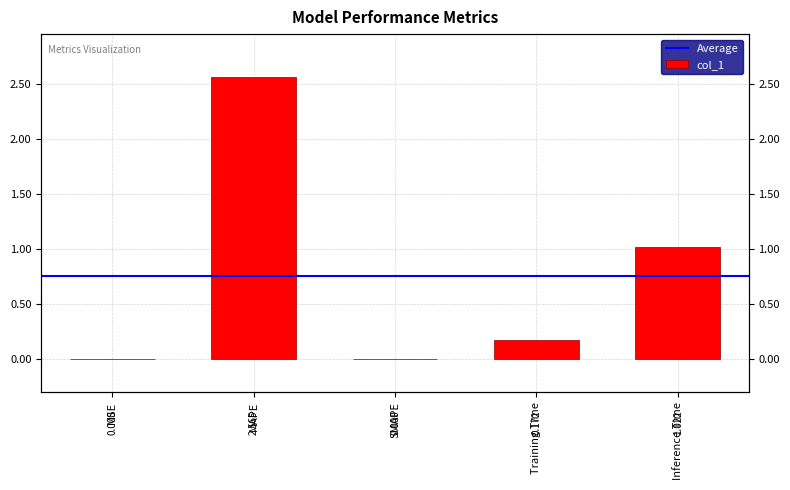

Reading left to right, extract all data points from this chart.

MSE=0.0	MAPE=2.6	SMAPE=0.0	Training Time=0.2	Inference Time=1.0